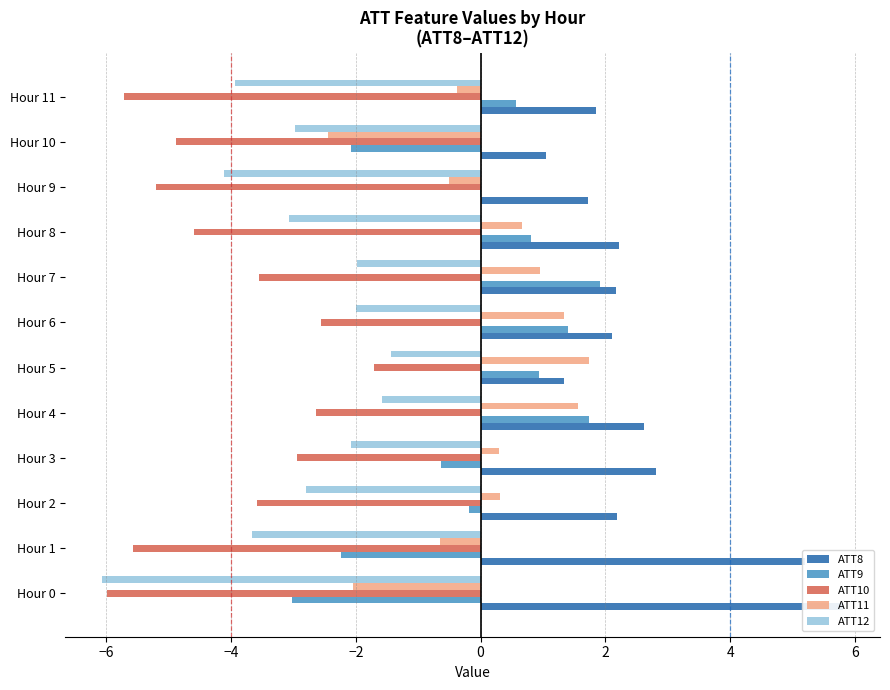

What is the value of the ATT12 bar at the 5th from the left?

-1.6